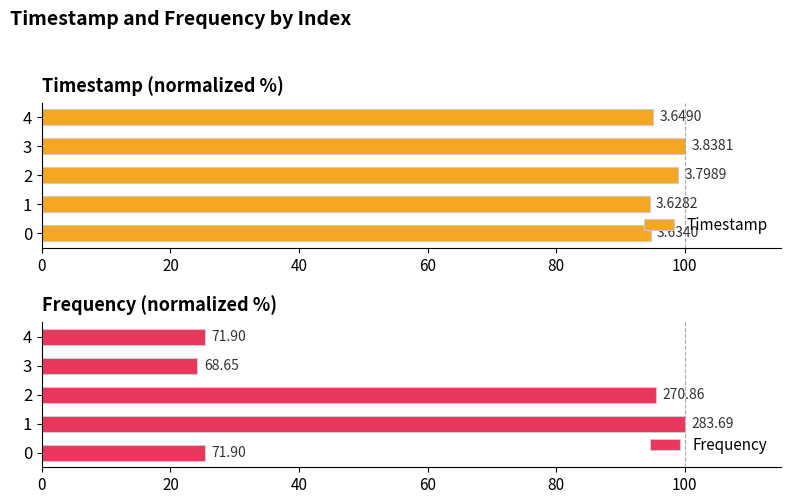

True or false: Timestamp has a value of 38.2 at 1.

False